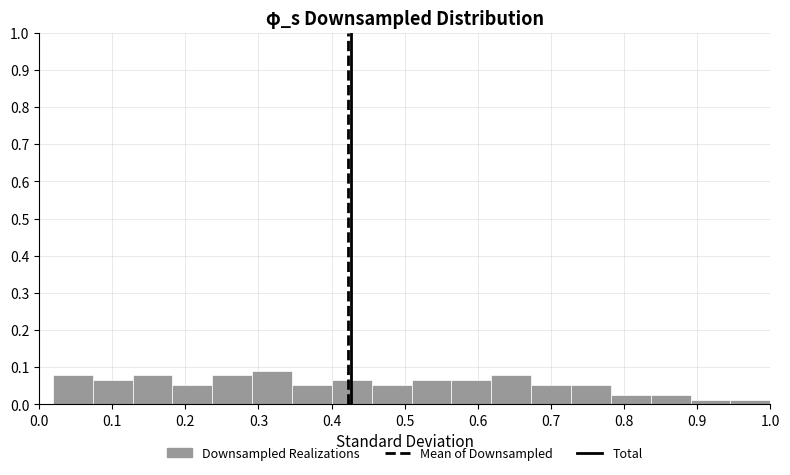

Reading left to right, transcribe this chart: for each bar, give the range it covers on the x-axis and its height. Neither the bar edges nor the heights are printed on the chart, so give them approximately, as read against the axes.

0.02 to 0.07: 0.08
0.07 to 0.13: 0.06
0.13 to 0.18: 0.08
0.18 to 0.24: 0.05
0.24 to 0.29: 0.08
0.29 to 0.35: 0.09
0.35 to 0.40: 0.05
0.40 to 0.45: 0.06
0.45 to 0.51: 0.05
0.51 to 0.56: 0.06
0.56 to 0.62: 0.06
0.62 to 0.67: 0.08
0.67 to 0.73: 0.05
0.73 to 0.78: 0.05
0.78 to 0.84: 0.03
0.84 to 0.89: 0.03
0.89 to 0.95: 0.01
0.95 to 1.00: 0.01